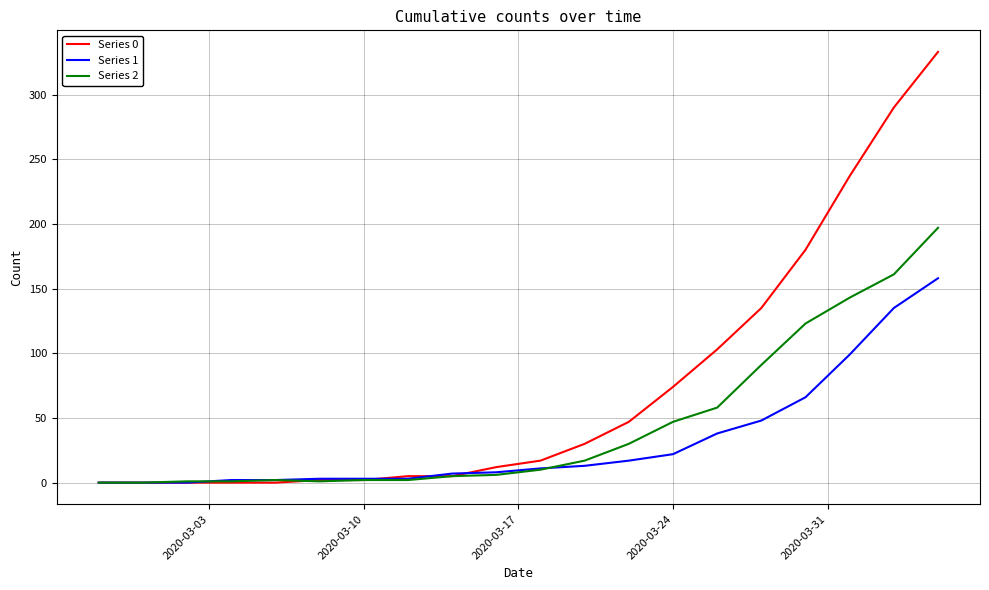

What is the maximum value for Series 1?

158